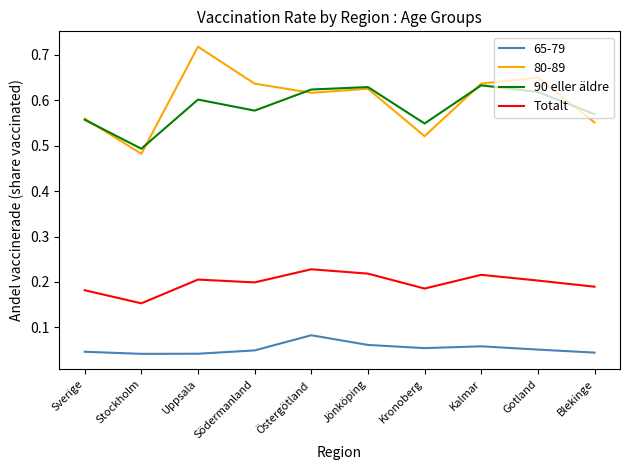

True or false: 90 eller äldre has more than 1 points higher than both neighbors.

True